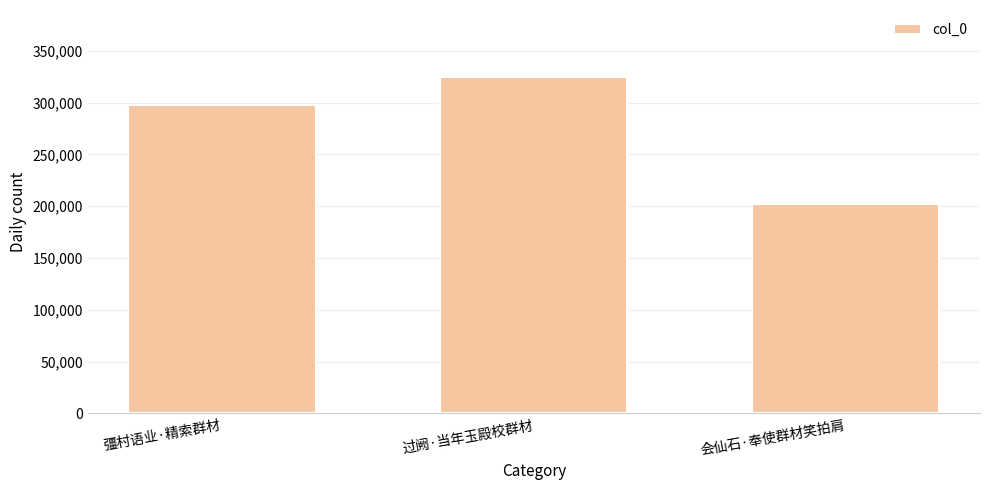

Which has a higher value, 彊村语业·精索群材 or 过阙·当年玉殿校群材?

过阙·当年玉殿校群材